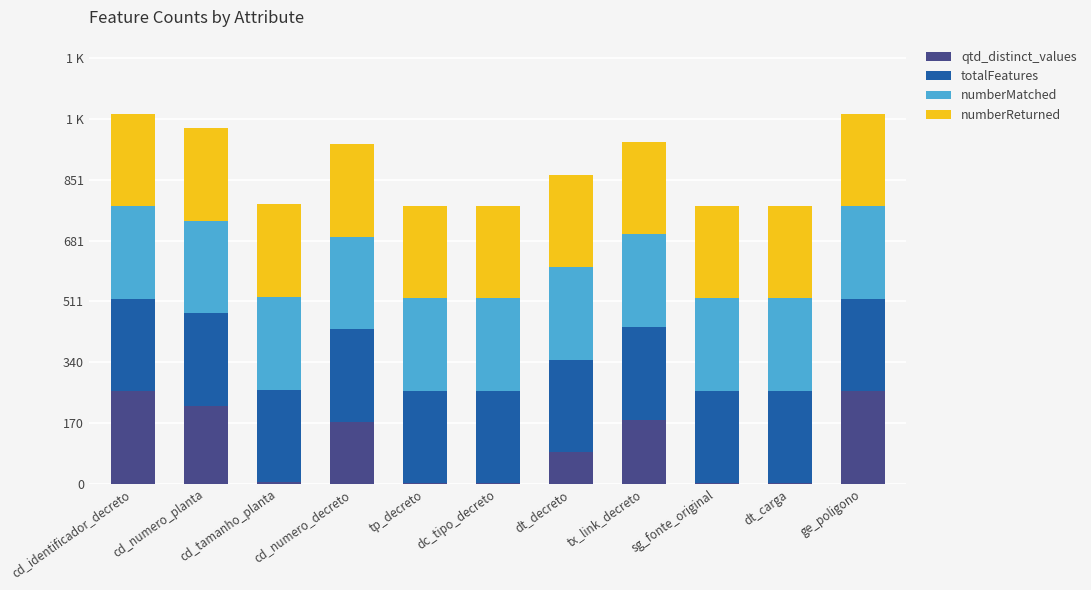

Are the bars horizontal?

No